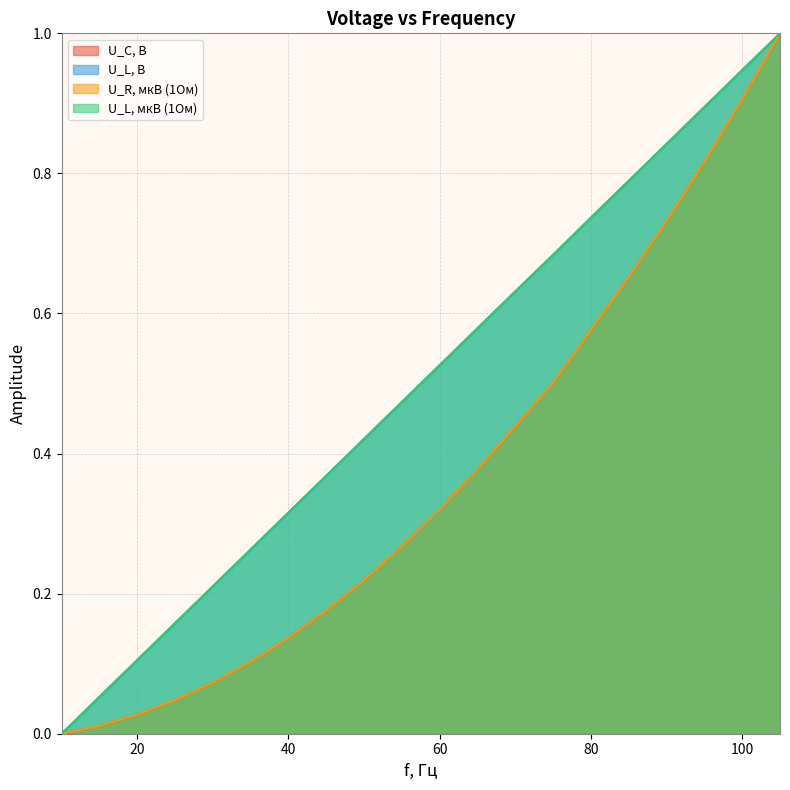

Read the U_L, B value at 90.

0.8